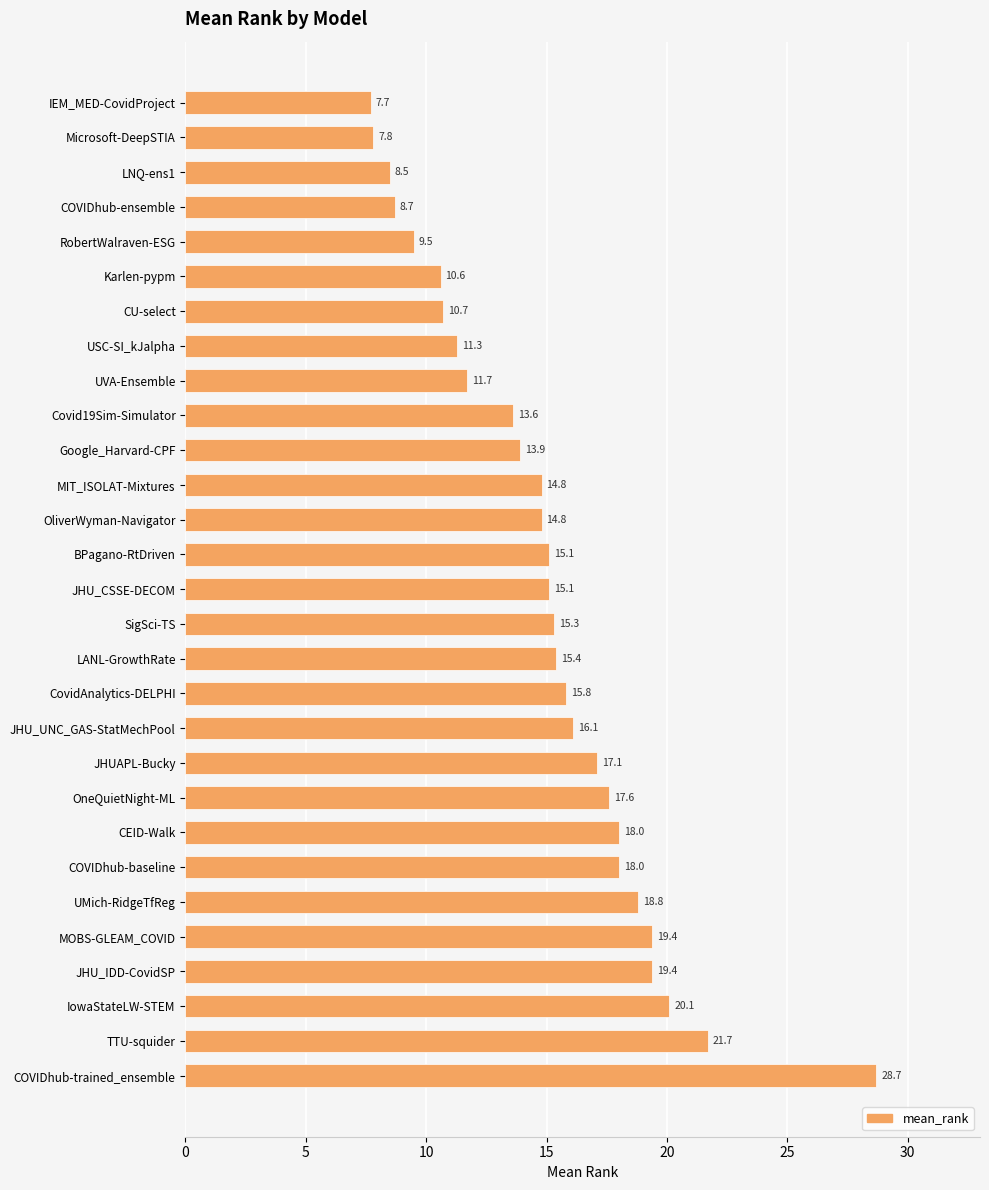

Read the value at CU-select.

10.7